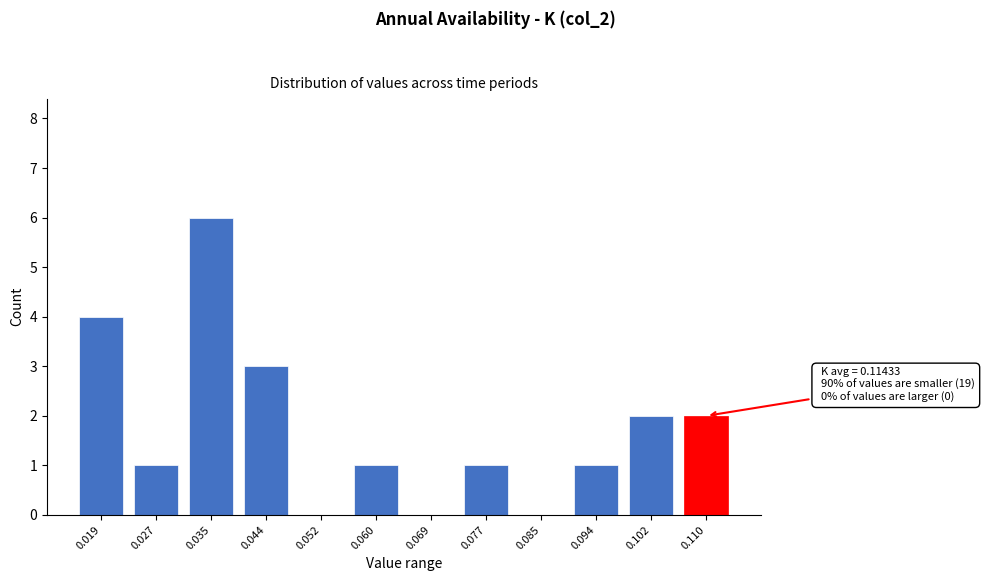

Reading left to right, what are all the values shown in this chart?

0.019=4	0.027=1	0.035=6	0.044=3	0.052=0	0.060=1	0.069=0	0.077=1	0.085=0	0.094=1	0.102=2	0.110=2